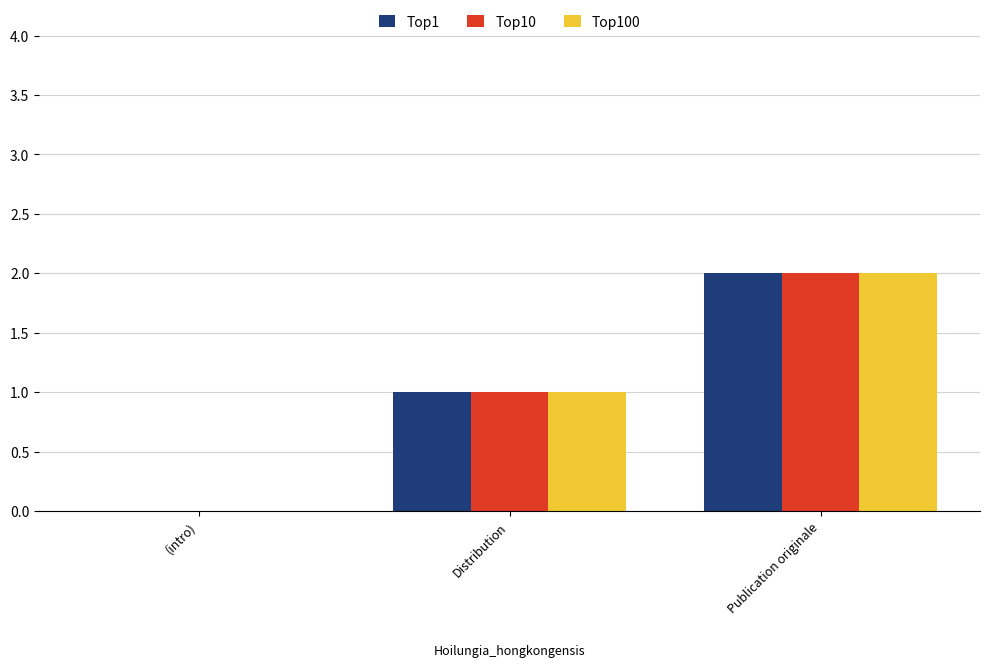

What is the sum of all Top10 values?

3